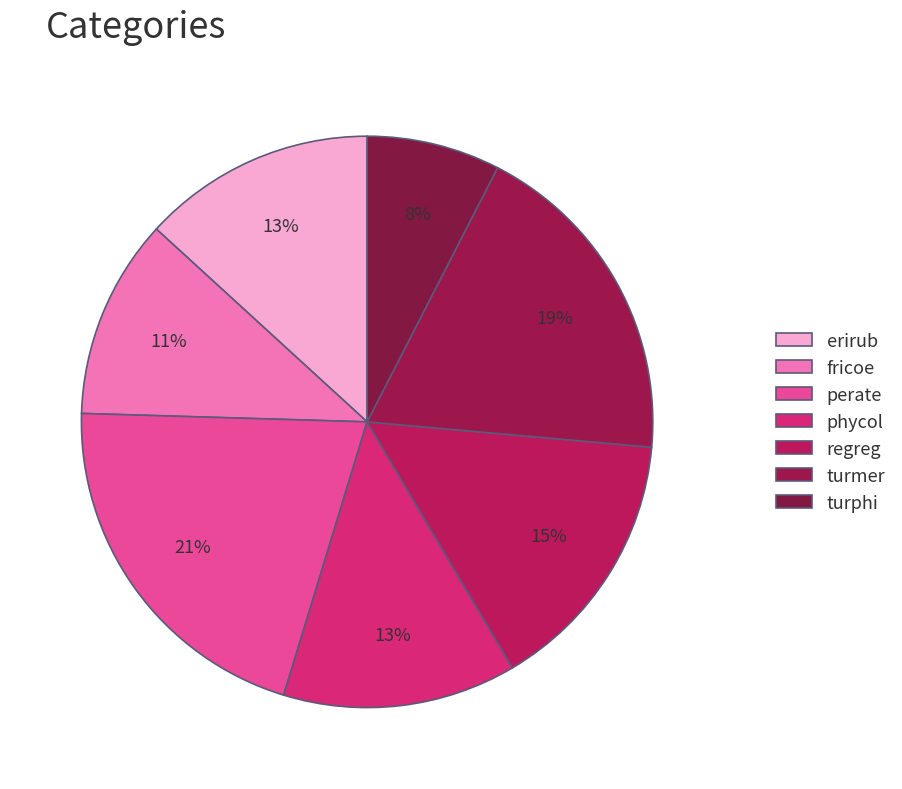

Count the number of slices in the pie.

7